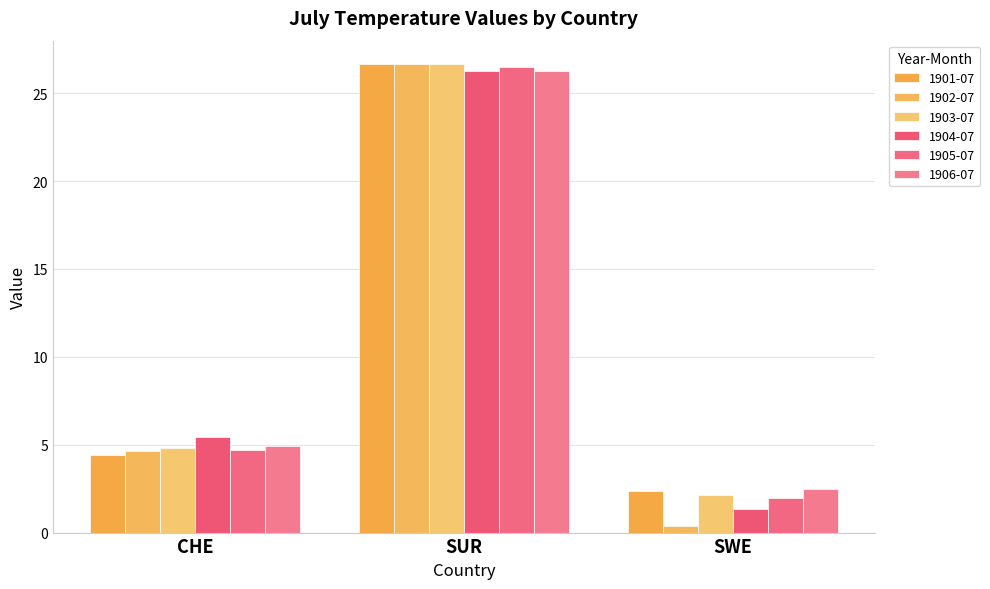

The 1904-07 series shows 2.4 at SWE. True or false?

False